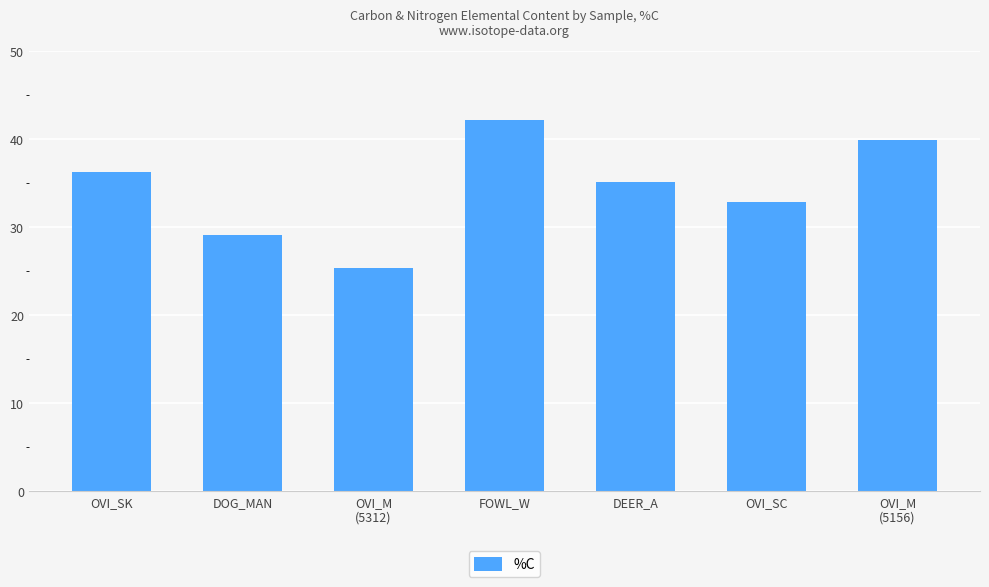

Reading left to right, list all the values displayed in this chart.

OVI_SK=36.3	DOG_MAN=29.2	OVI_M
(5312)=25.4	FOWL_W=42.2	DEER_A=35.1	OVI_SC=32.9	OVI_M
(5156)=39.9